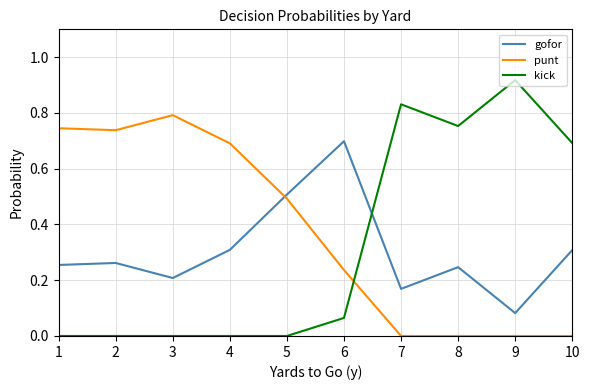

Which category has the highest value in the gofor series?

6